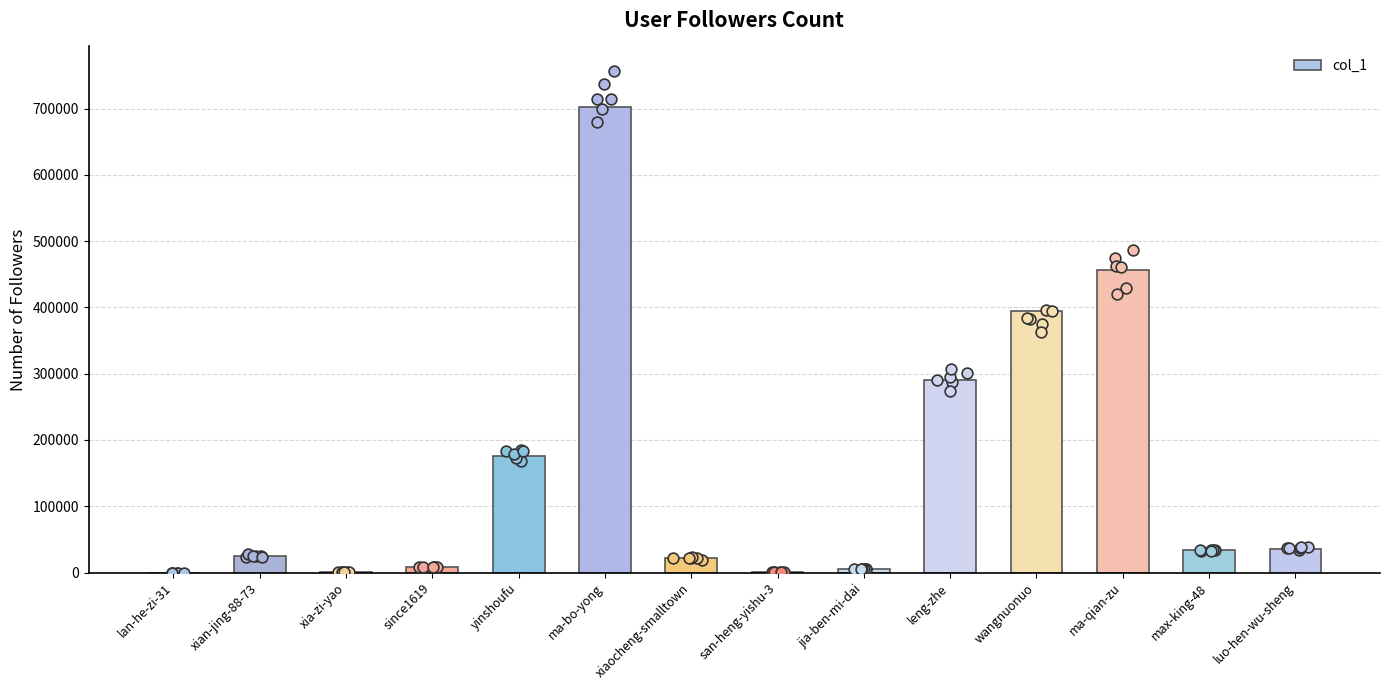

Approximately how many times larger is the value at ma-bo-yong compared to lan-he-zi-31?

50139.2